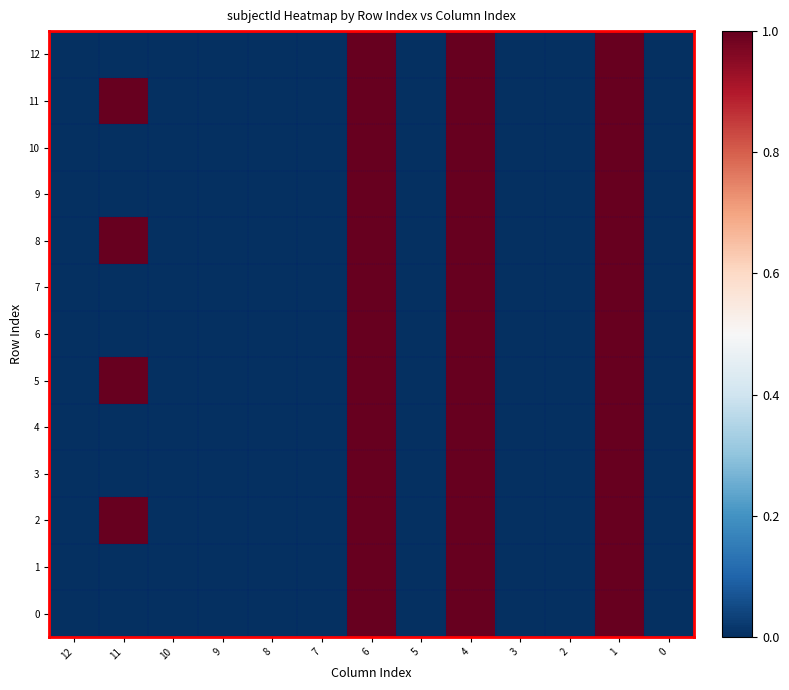

Reading right to left, extract all data points from this chart.

12: 0=0	1=1	2=0	3=0	4=1	5=0	6=1	7=0	8=0	9=0	10=0	11=0	12=0
11: 0=0	1=1	2=0	3=0	4=1	5=0	6=1	7=0	8=0	9=0	10=0	11=1	12=0
10: 0=0	1=1	2=0	3=0	4=1	5=0	6=1	7=0	8=0	9=0	10=0	11=0	12=0
9: 0=0	1=1	2=0	3=0	4=1	5=0	6=1	7=0	8=0	9=0	10=0	11=0	12=0
8: 0=0	1=1	2=0	3=0	4=1	5=0	6=1	7=0	8=0	9=0	10=0	11=1	12=0
7: 0=0	1=1	2=0	3=0	4=1	5=0	6=1	7=0	8=0	9=0	10=0	11=0	12=0
6: 0=0	1=1	2=0	3=0	4=1	5=0	6=1	7=0	8=0	9=0	10=0	11=0	12=0
5: 0=0	1=1	2=0	3=0	4=1	5=0	6=1	7=0	8=0	9=0	10=0	11=1	12=0
4: 0=0	1=1	2=0	3=0	4=1	5=0	6=1	7=0	8=0	9=0	10=0	11=0	12=0
3: 0=0	1=1	2=0	3=0	4=1	5=0	6=1	7=0	8=0	9=0	10=0	11=0	12=0
2: 0=0	1=1	2=0	3=0	4=1	5=0	6=1	7=0	8=0	9=0	10=0	11=1	12=0
1: 0=0	1=1	2=0	3=0	4=1	5=0	6=1	7=0	8=0	9=0	10=0	11=0	12=0
0: 0=0	1=1	2=0	3=0	4=1	5=0	6=1	7=0	8=0	9=0	10=0	11=0	12=0